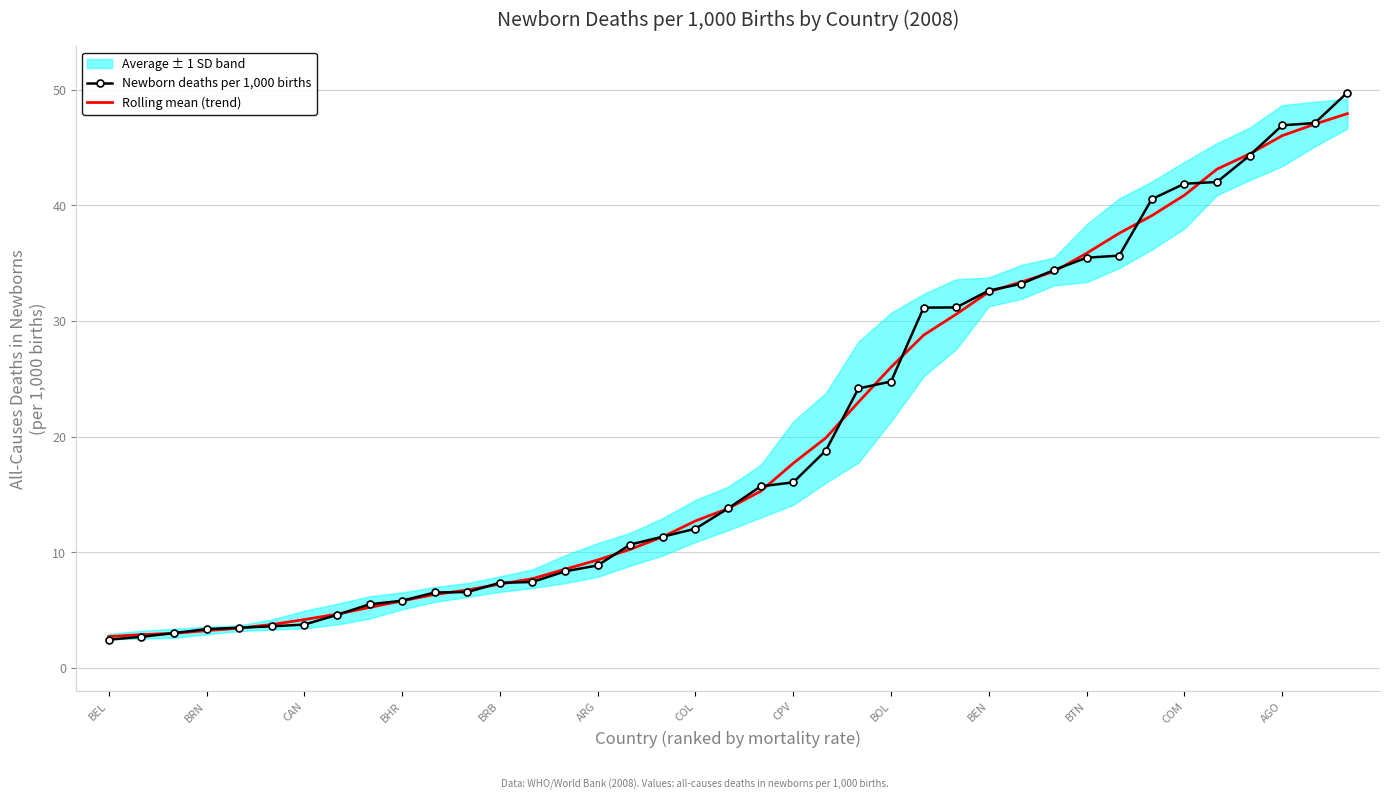

What is the maximum value for Rolling mean (trend)?

47.9